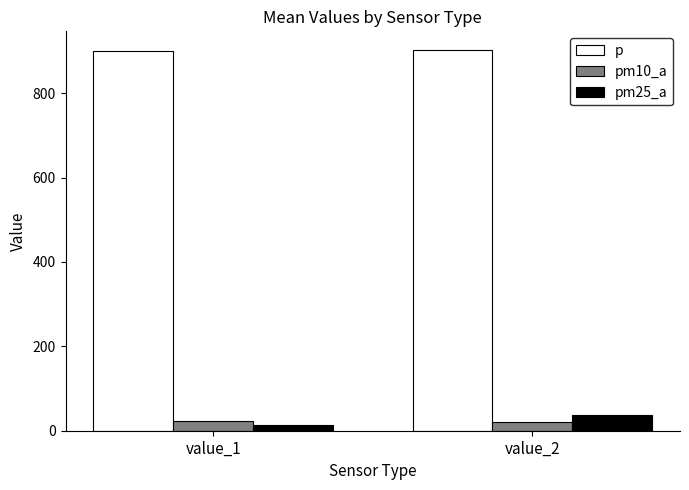

Is the value of p at value_2 greater than the value of pm10_a at value_1?

Yes